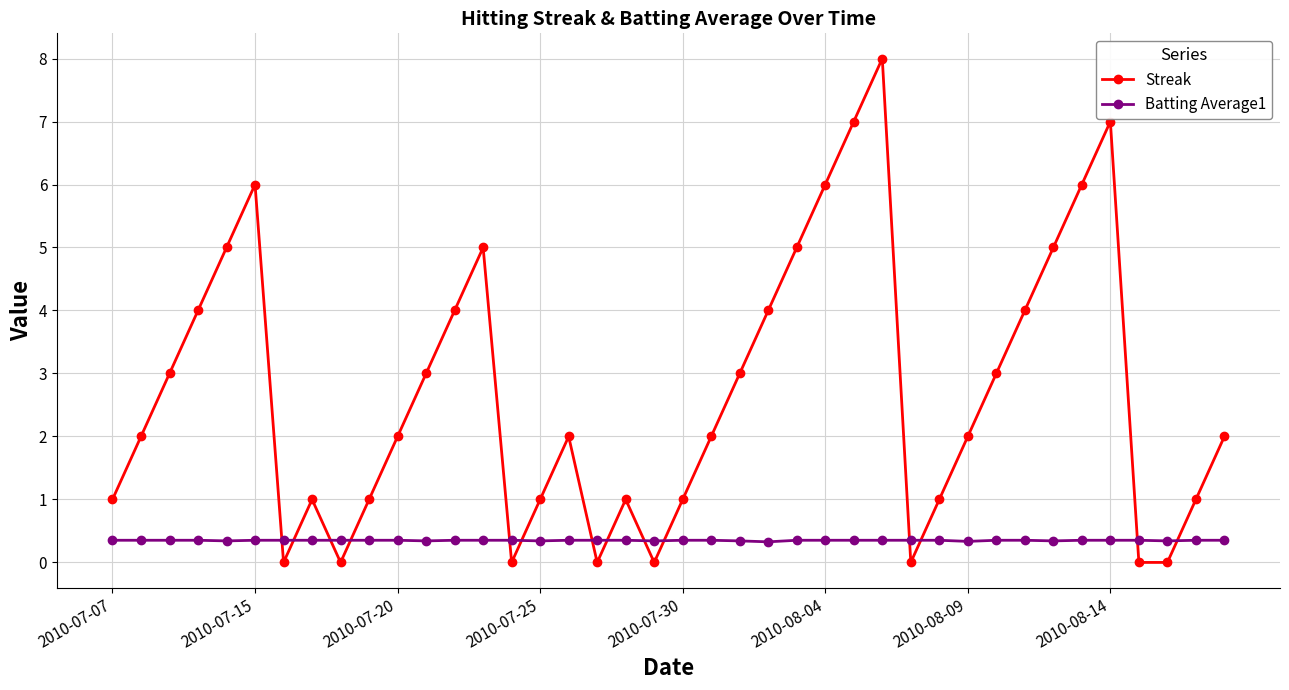

How many lines are shown in the chart?

2